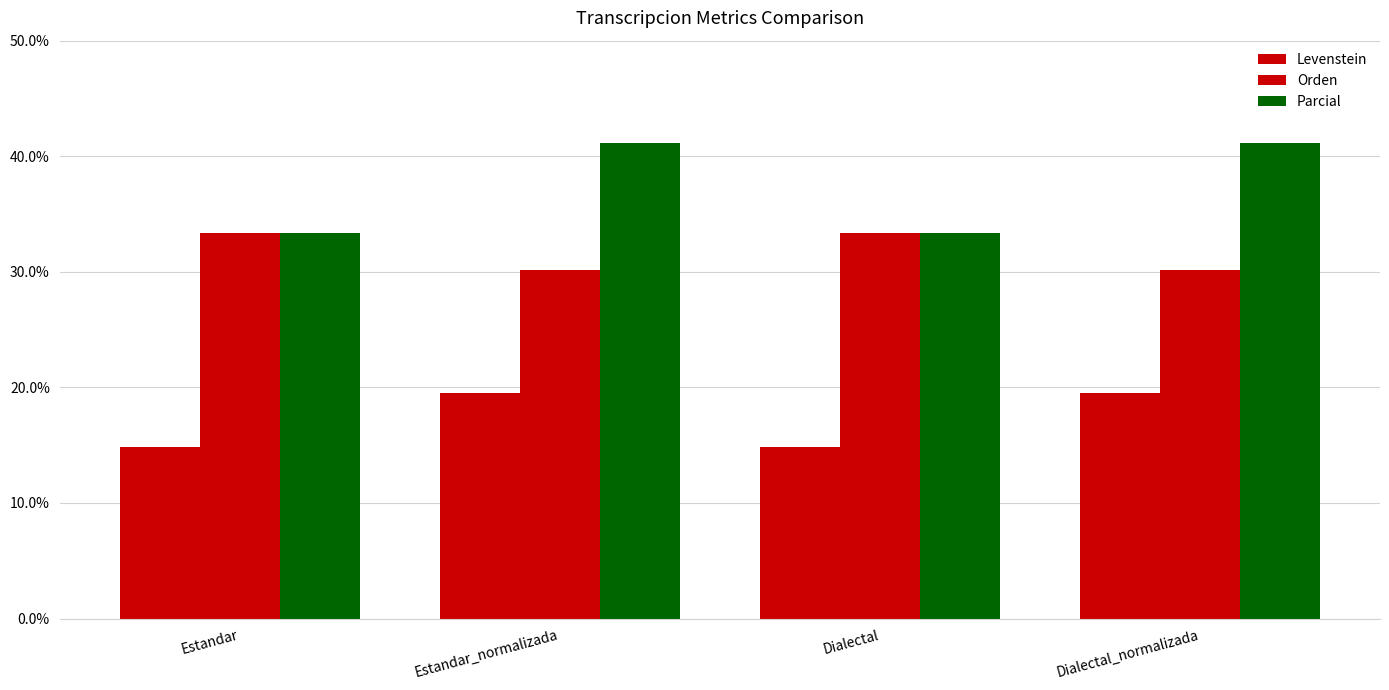

The value of Orden at Dialectal_normalizada is 30.2. True or false?

True